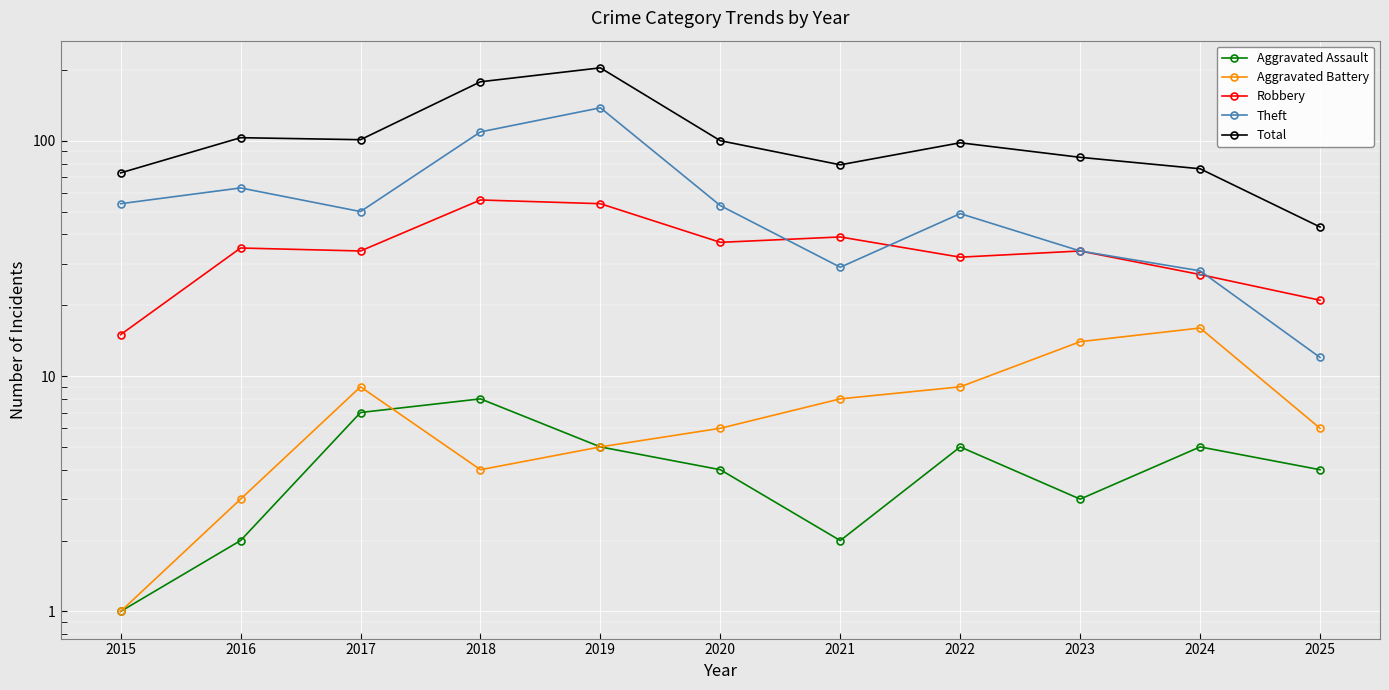

True or false: Aggravated Assault and Theft intersect in this chart.

False